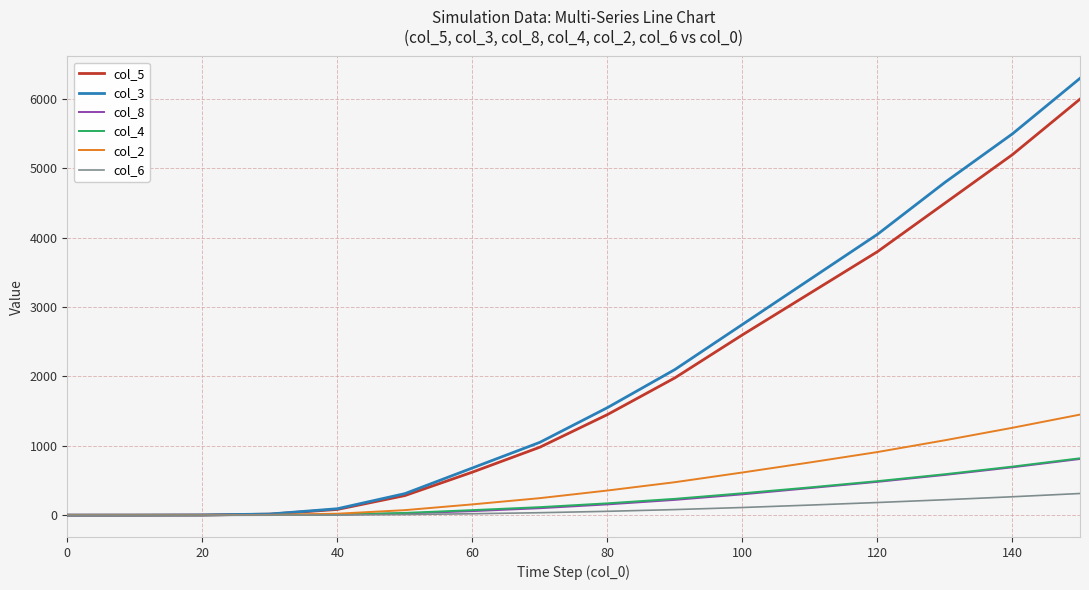

What is the maximum value for col_2?

1450.0